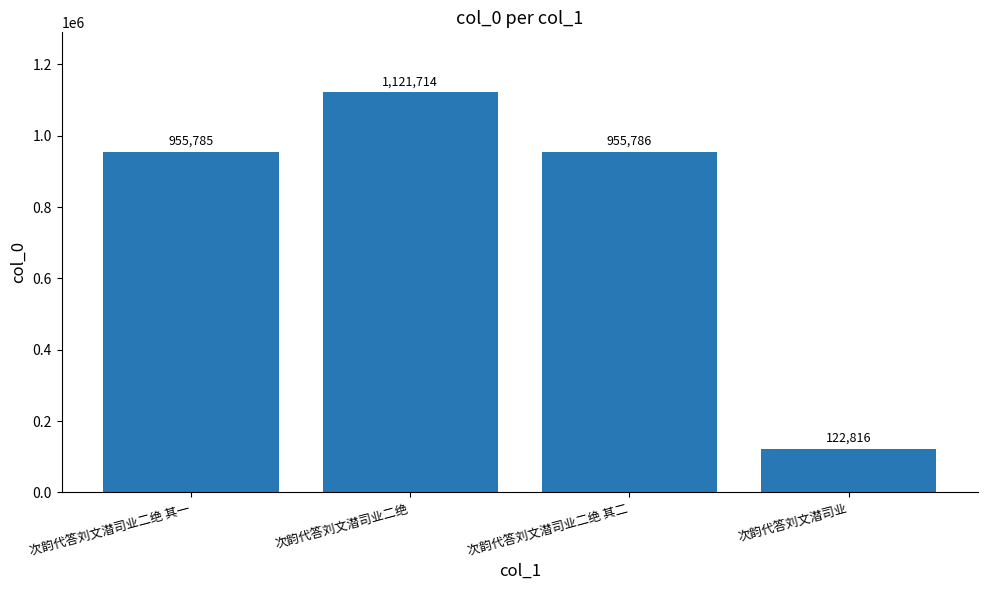

How many distinct data groups are displayed?

1